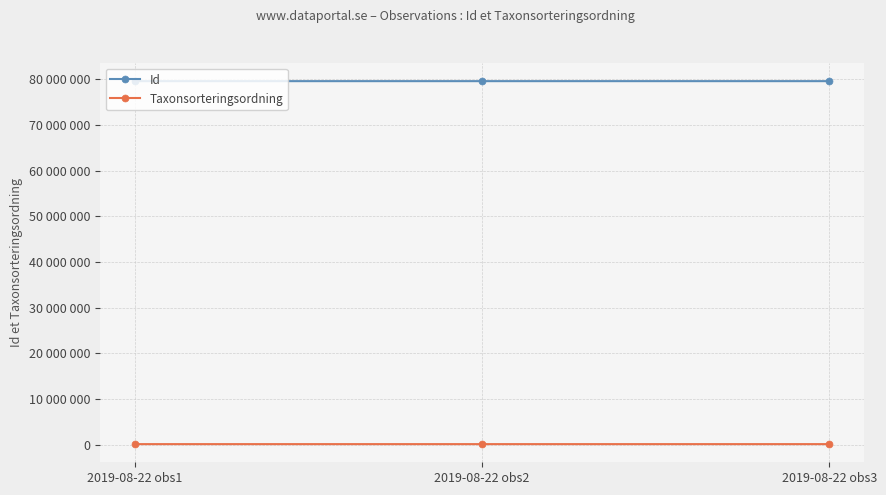

What are all the series names shown in the legend?

Id, Taxonsorteringsordning